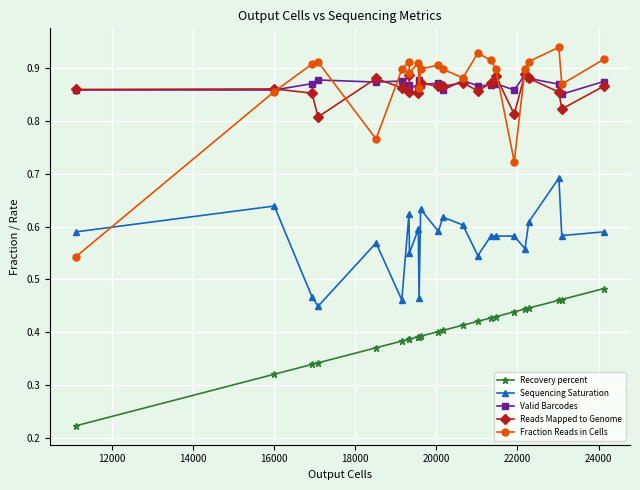

How many Valid Barcodes values are between 0 and 1?

23